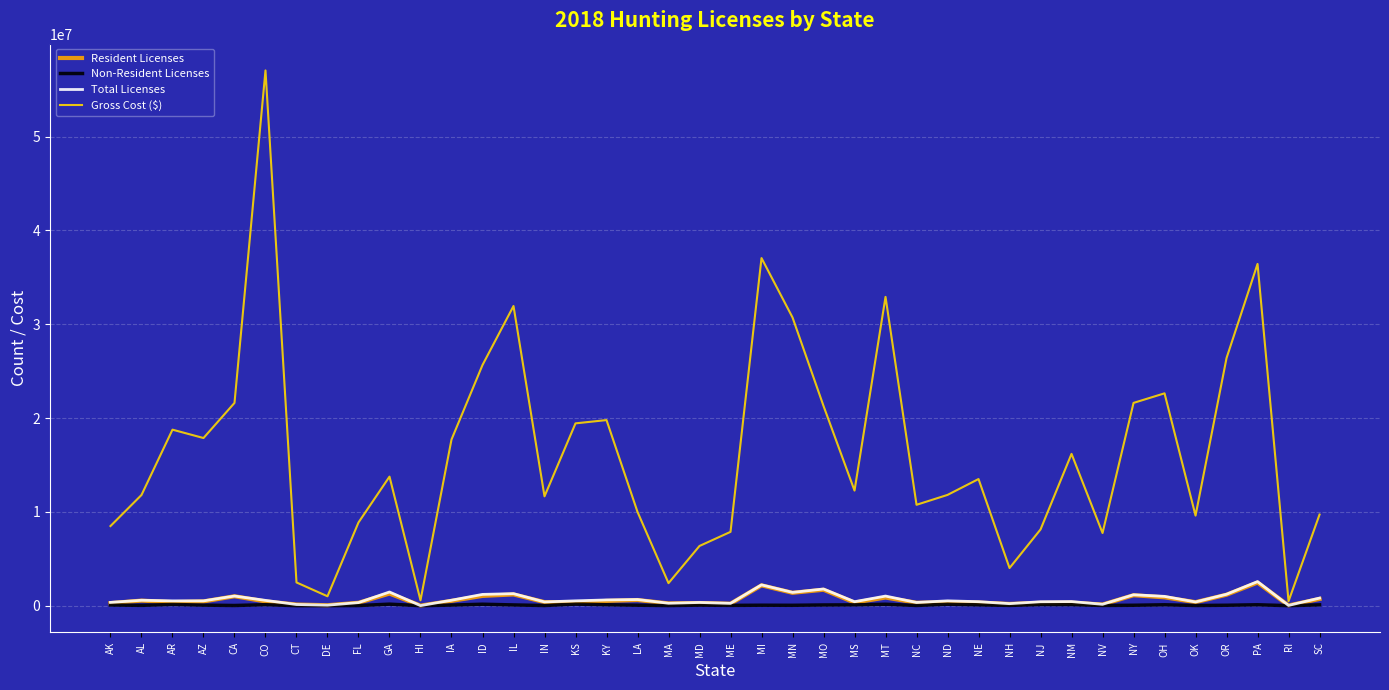

Is the value of Gross Cost ($) at IL greater than the value of Total Licenses at MS?

Yes